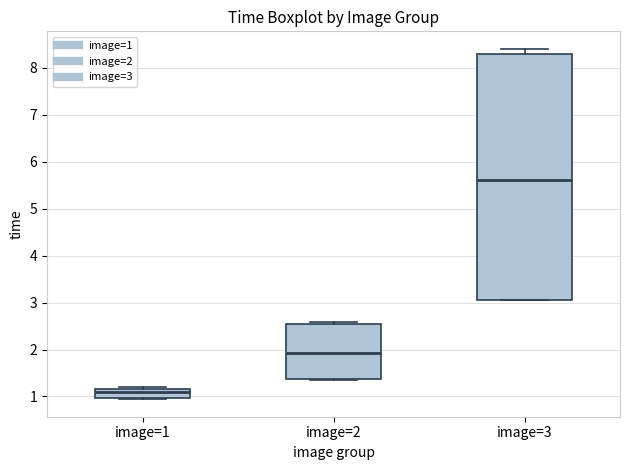

Comparing the boxes themselves (not the whiskers), which one is the tallest?

image=3